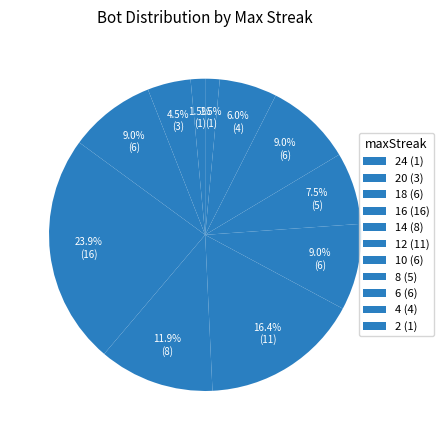

How many segments does this pie chart have?

11